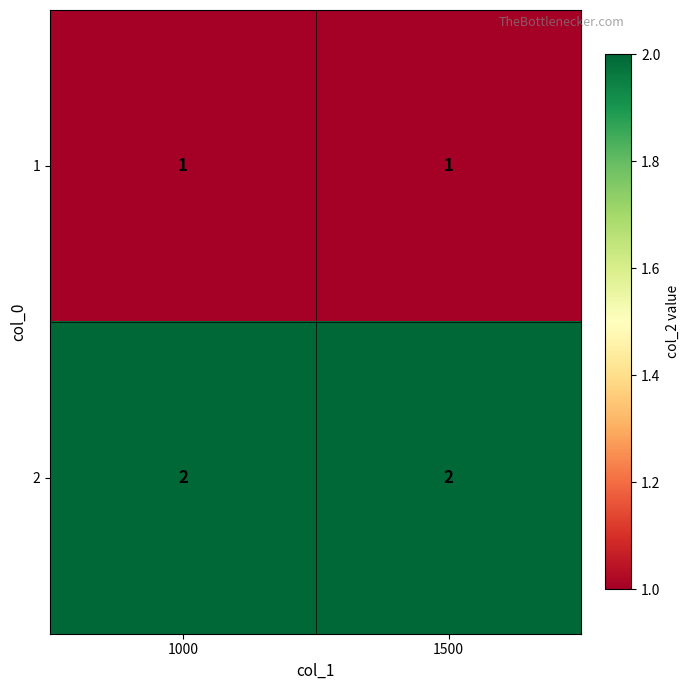

Is it true that 1 equals 0 at 1500?

False